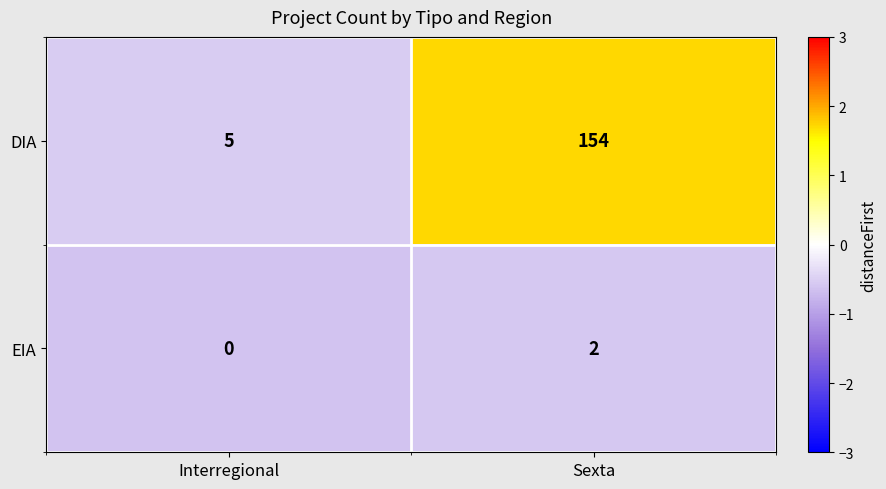

The value of EIA at Interregional is 0. True or false?

True